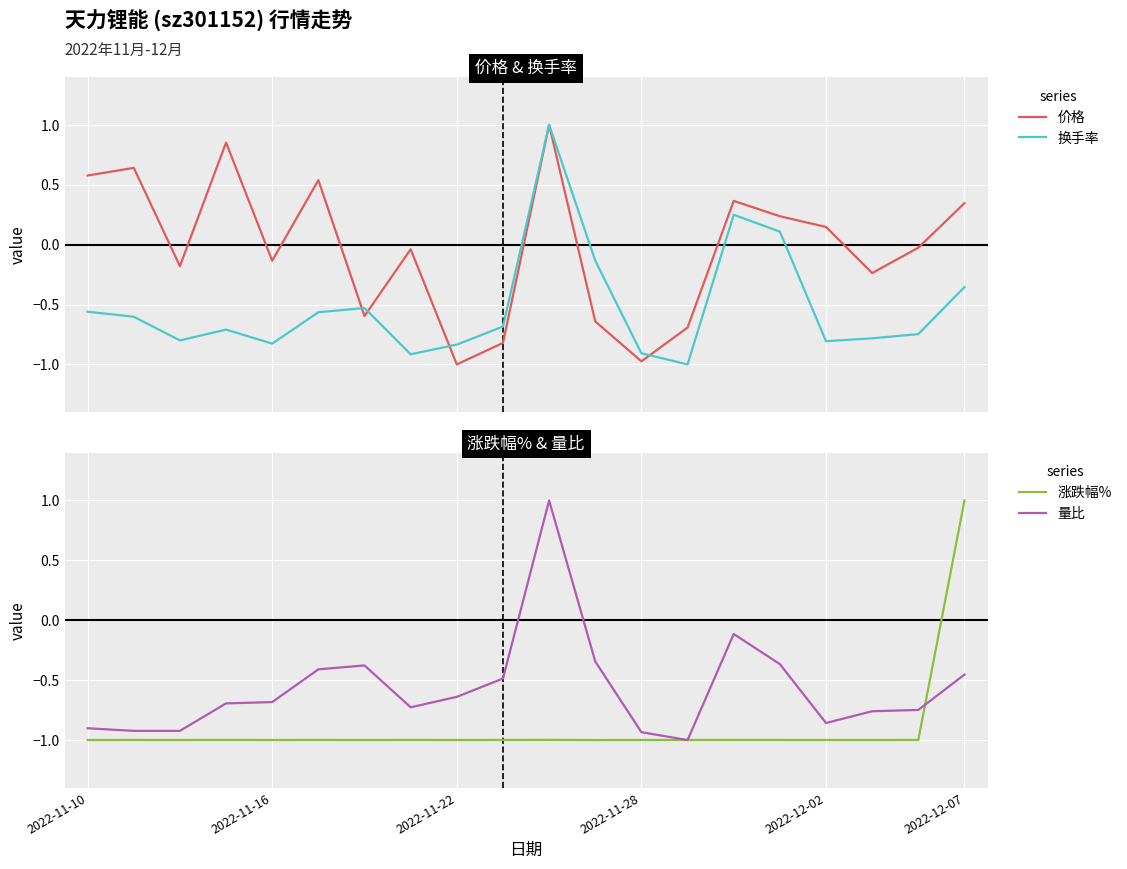

What is the maximum value for 价格?

1.0